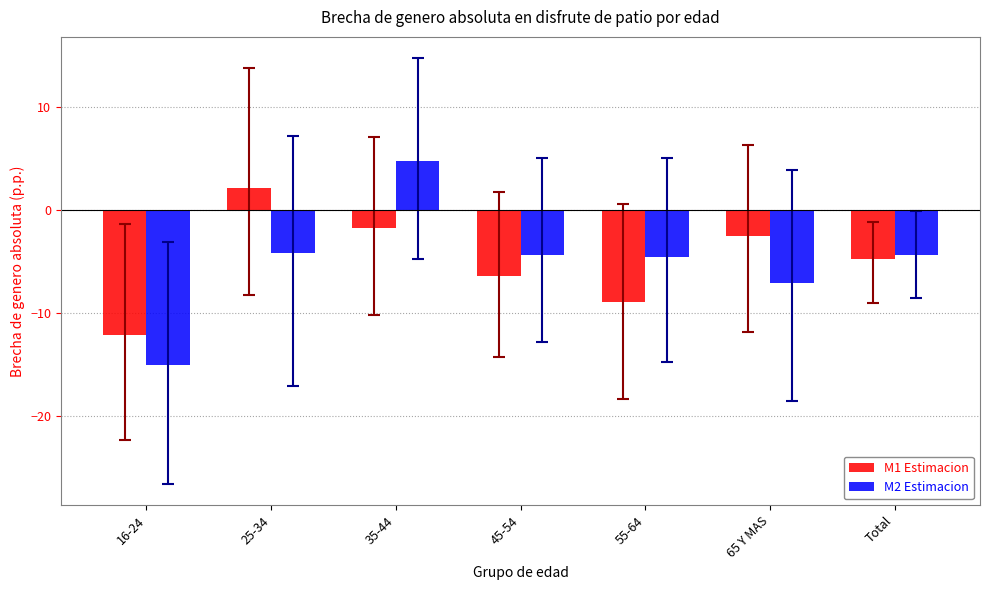

At which label does M2 Estimacion reach its peak?

35-44